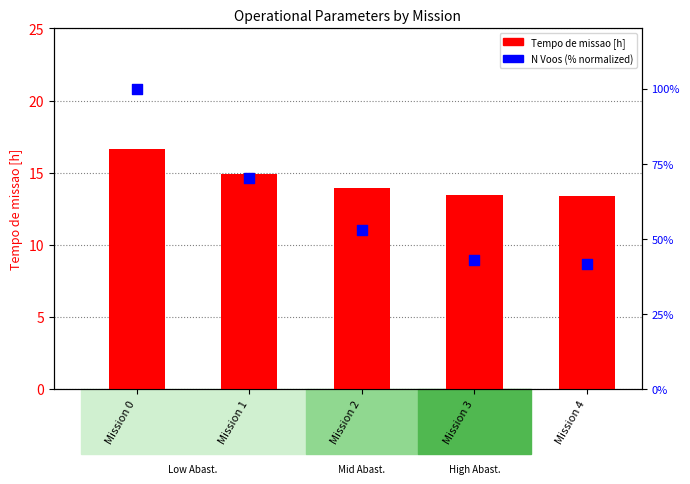

Which series has the largest Y range (max minus min)?

N Voos (normalized %)